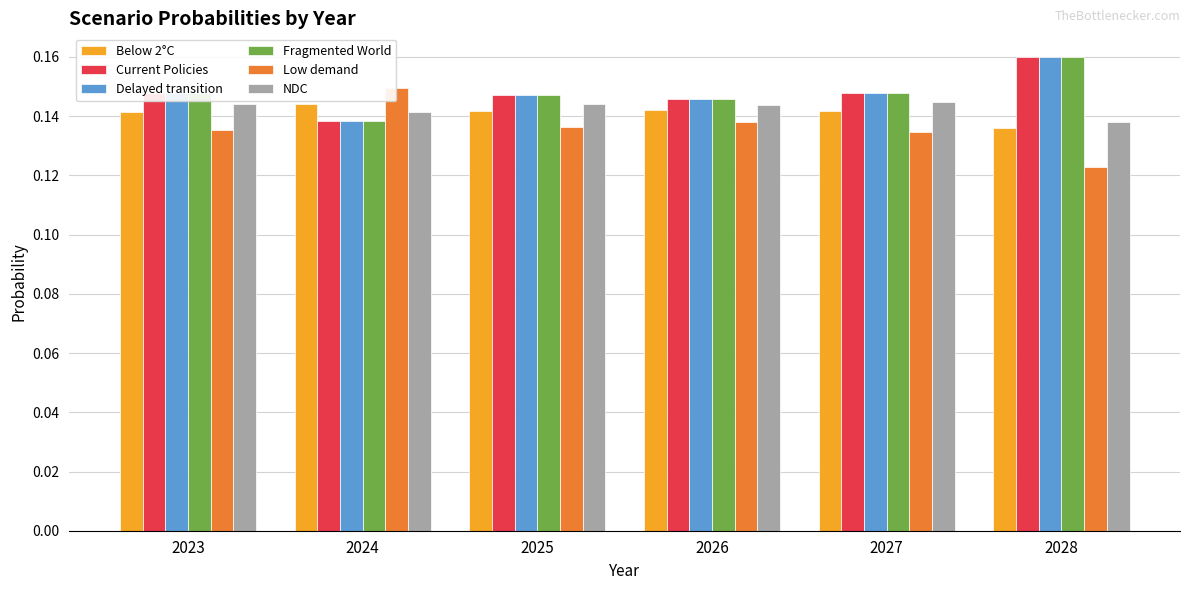

Is the value of Delayed transition at 2028 greater than the value of Fragmented World at 2027?

Yes